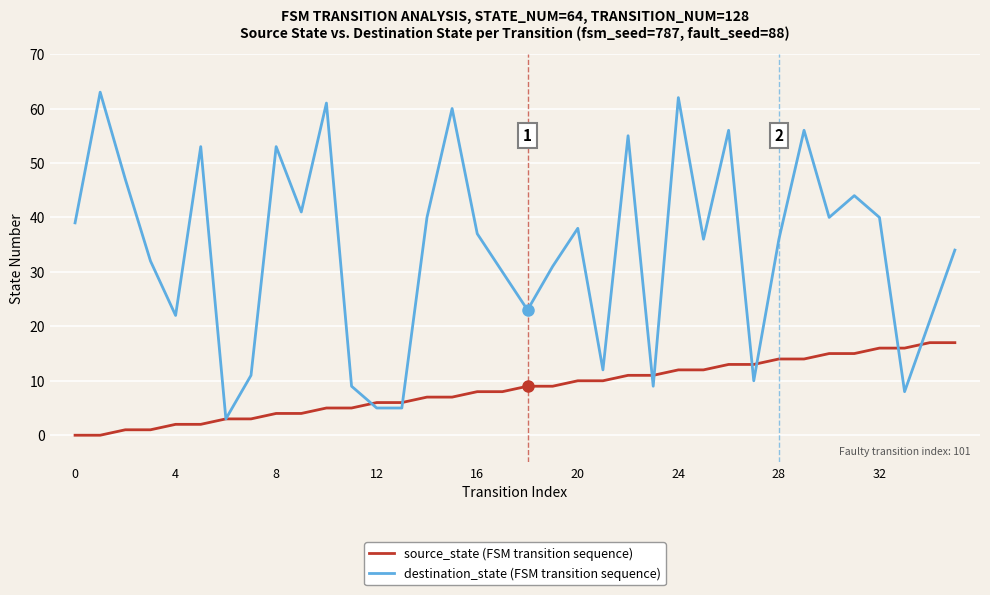

Rank the series by their maximum value, from highest to lowest.

destination_state (FSM transition sequence), source_state (FSM transition sequence)